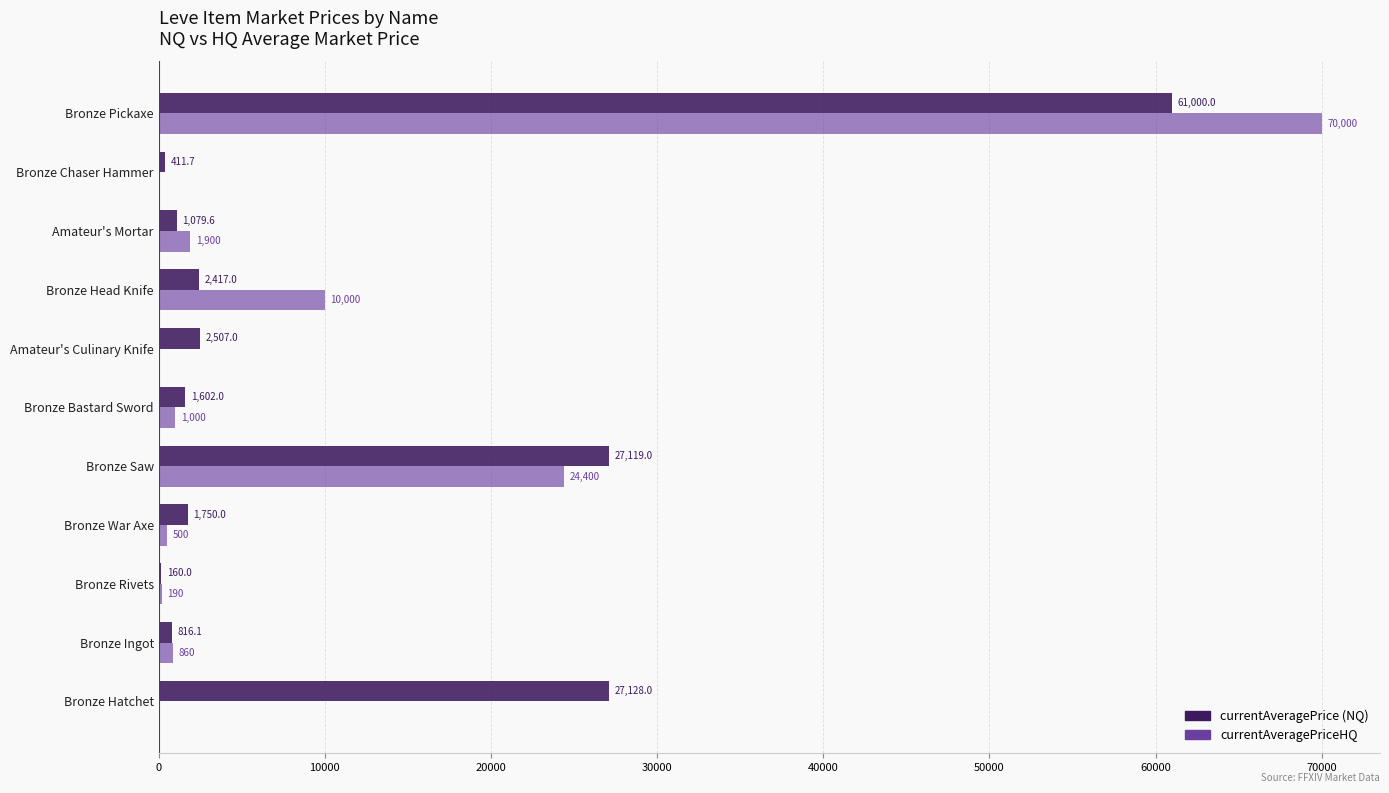

Which series changed the most between Bronze Ingot and Amateur's Culinary Knife?

currentAveragePrice (NQ)